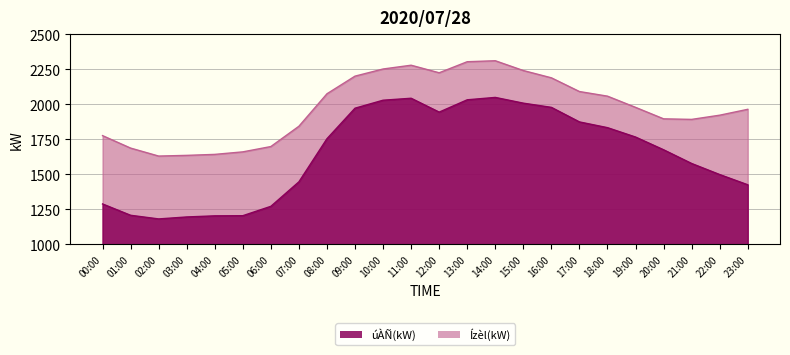

Reading left to right, list all the values displayed in this chart.

úÀÑ(kW): 1289	1208	1182	1196	1204	1205	1272	1447	1755	1973	2030	2044	1945	2033	2050	2009	1979	1875	1834	1767	1676	1578	1499	1426
Ízèl(kW): 1777	1688	1631	1636	1643	1661	1699	1844	2076	2202	2253	2280	2226	2305	2312	2242	2190	2092	2059	1979	1897	1893	1923	1965